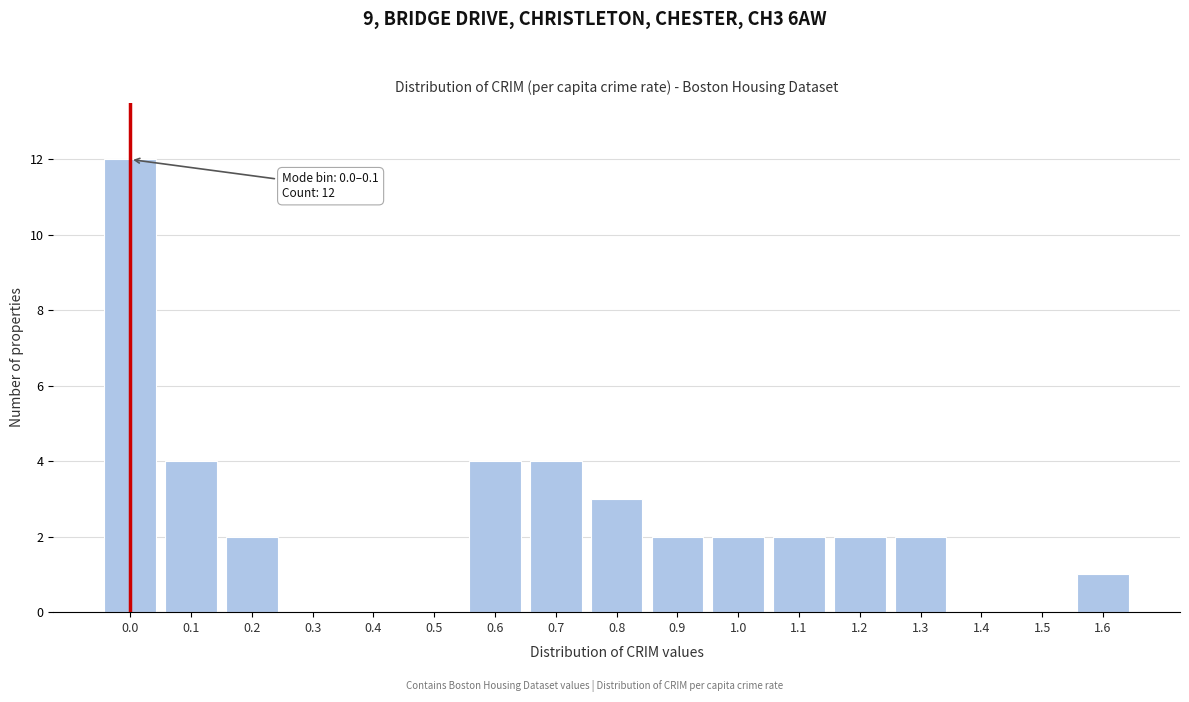

Reading right to left, what are all the values shown in this chart?

1.6=1	1.5=0	1.4=0	1.3=2	1.2=2	1.1=2	1.0=2	0.9=2	0.8=3	0.7=4	0.6=4	0.5=0	0.4=0	0.3=0	0.2=2	0.1=4	0.0=12